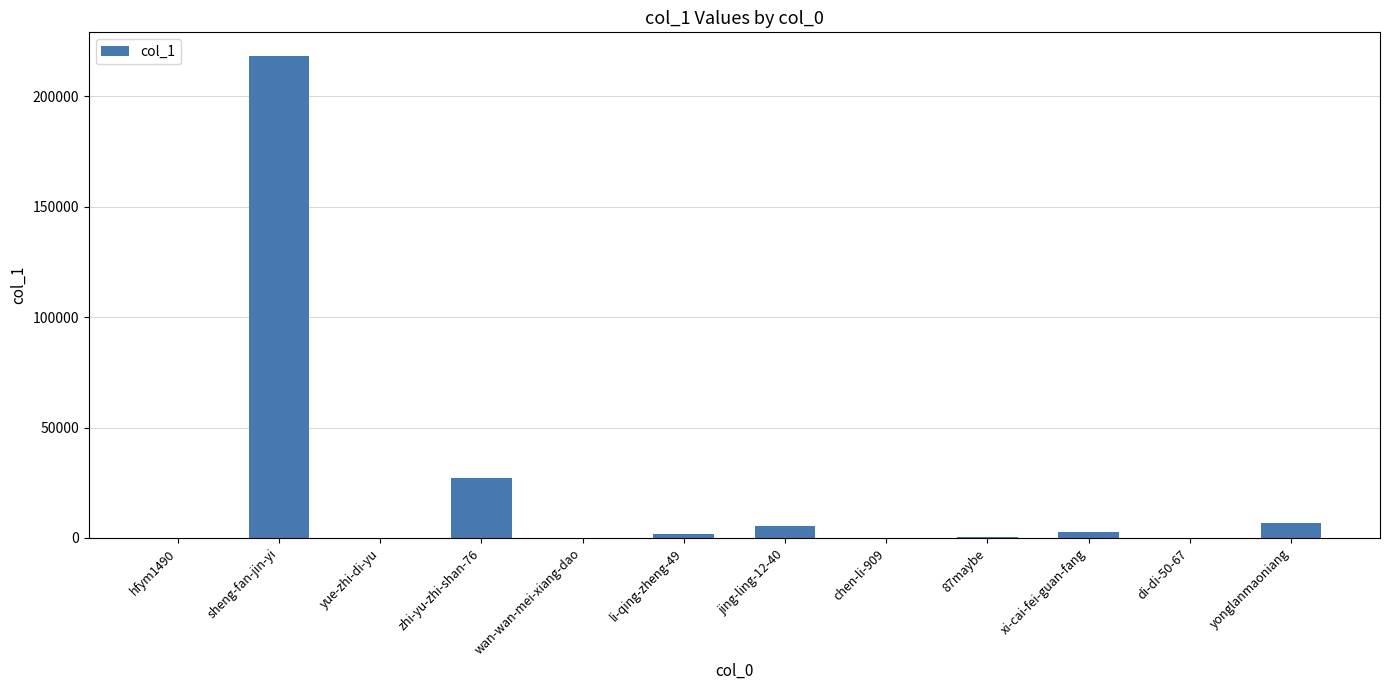

What is the sum of all values?

261856